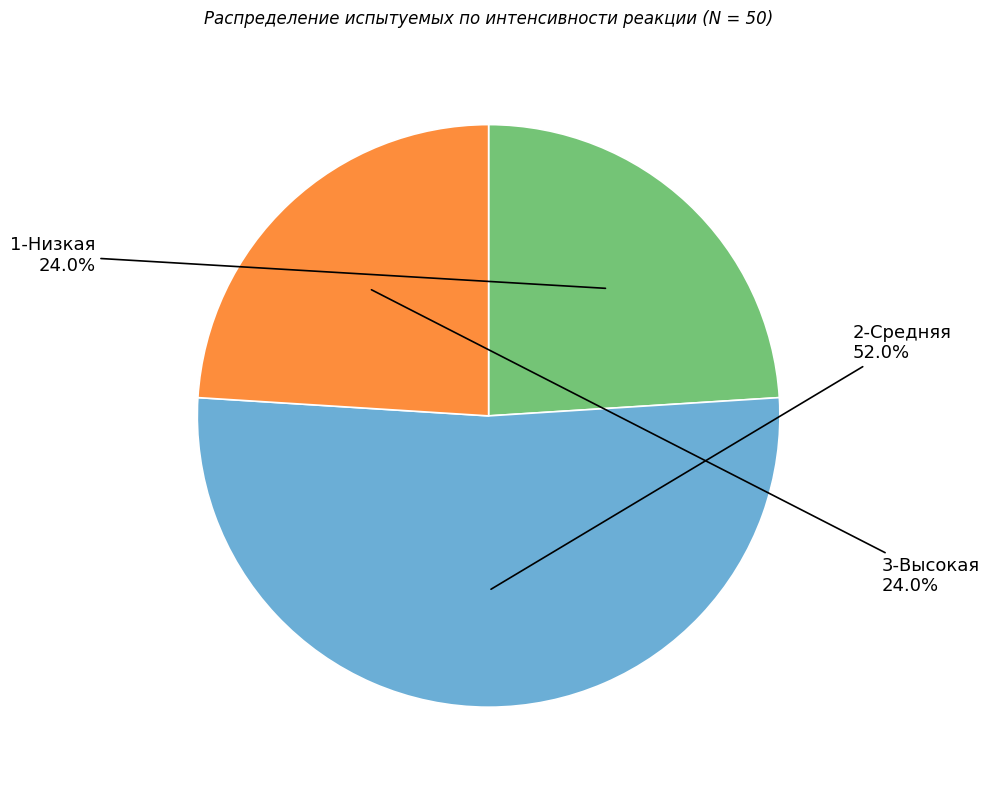

Which category has the biggest portion of the pie?

2-Средняя